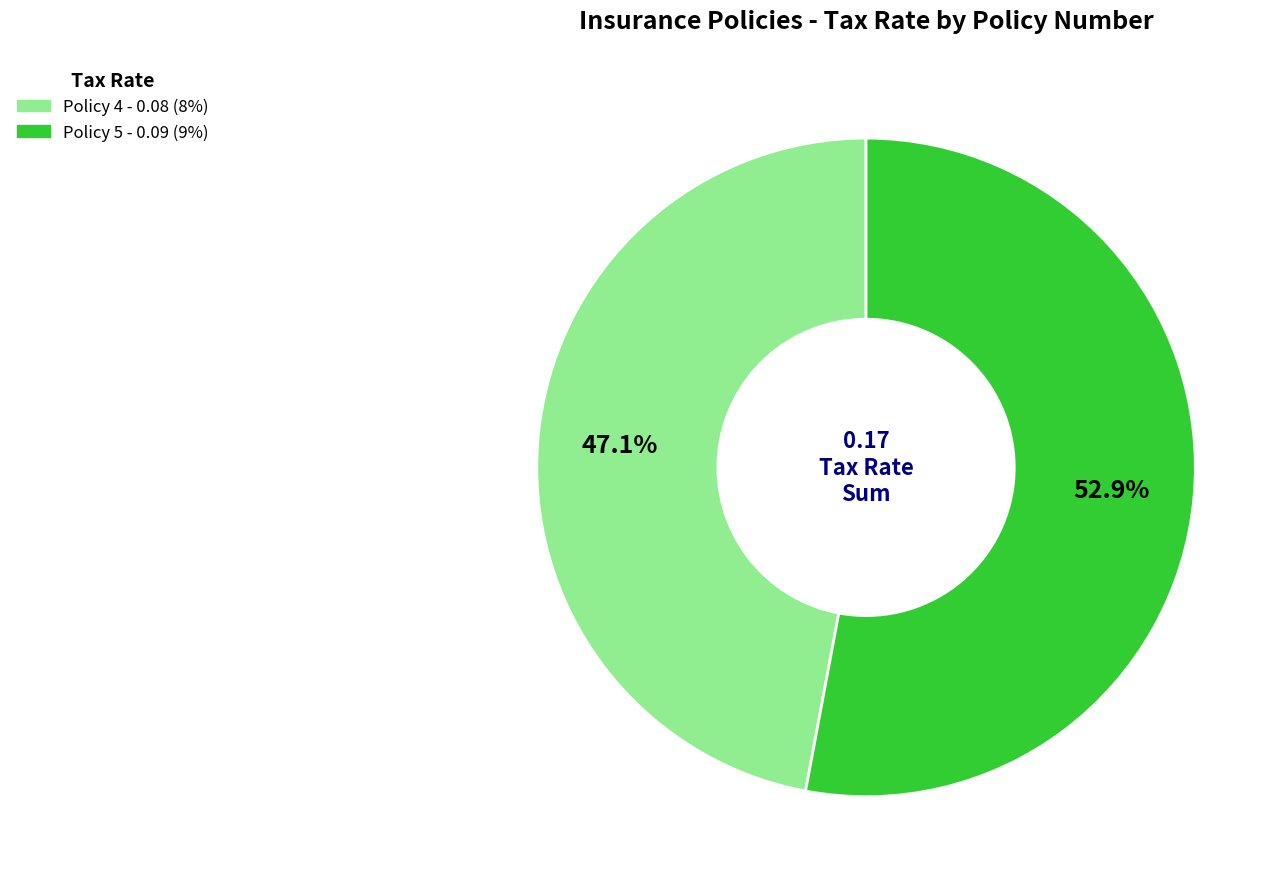

To the nearest percent, what portion does Policy 4 represent?

47%